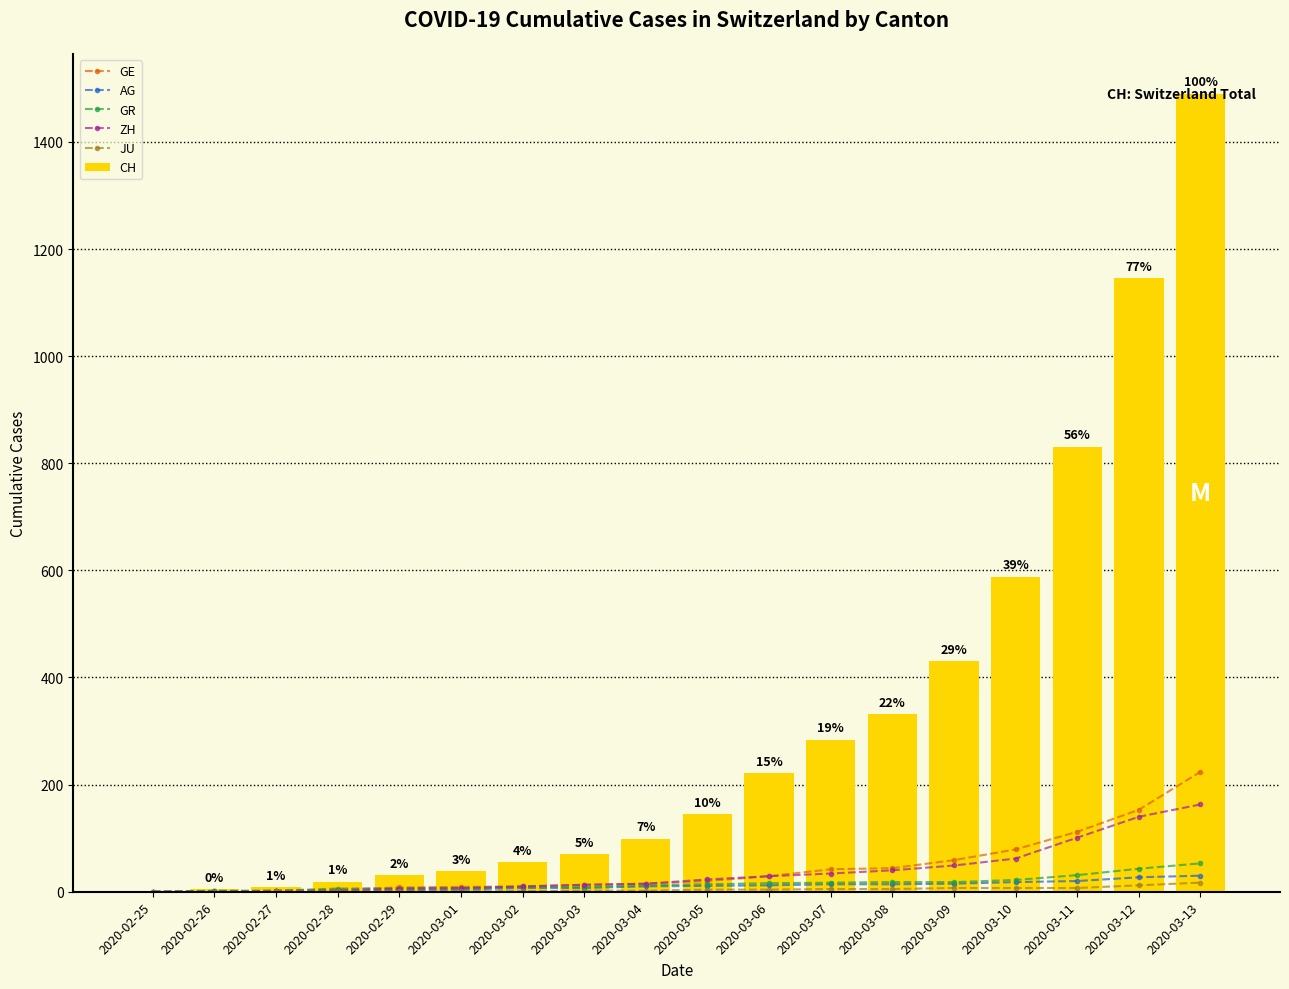

Reading right to left, extract all data points from this chart.

GE: 2020-03-13=224	2020-03-12=153	2020-03-11=112	2020-03-10=79	2020-03-09=59	2020-03-08=44	2020-03-07=42	2020-03-06=29	2020-03-05=20	2020-03-04=15	2020-03-03=13	2020-03-02=10	2020-03-01=9	2020-02-29=8	2020-02-28=4	2020-02-27=1	2020-02-26=1	2020-02-25=0
AG: 2020-03-13=30	2020-03-12=27	2020-03-11=20	2020-03-10=18	2020-03-09=15	2020-03-08=14	2020-03-07=14	2020-03-06=12	2020-03-05=11	2020-03-04=10	2020-03-03=7	2020-03-02=7	2020-03-01=4	2020-02-29=3	2020-02-28=1	2020-02-27=1	2020-02-26=1	2020-02-25=0
GR: 2020-03-13=53	2020-03-12=43	2020-03-11=31	2020-03-10=22	2020-03-09=18	2020-03-08=18	2020-03-07=17	2020-03-06=16	2020-03-05=14	2020-03-04=12	2020-03-03=9	2020-03-02=9	2020-03-01=6	2020-02-29=6	2020-02-28=6	2020-02-27=2	2020-02-26=2	2020-02-25=0
ZH: 2020-03-13=163	2020-03-12=140	2020-03-11=101	2020-03-10=62	2020-03-09=49	2020-03-08=40	2020-03-07=34	2020-03-06=29	2020-03-05=23	2020-03-04=15	2020-03-03=13	2020-03-02=10	2020-03-01=7	2020-02-29=6	2020-02-28=2	2020-02-27=2	2020-02-26=0	2020-02-25=0
JU: 2020-03-13=17	2020-03-12=12	2020-03-11=7	2020-03-10=7	2020-03-09=7	2020-03-08=5	2020-03-07=5	2020-03-06=4	2020-03-05=4	2020-03-04=2	2020-03-03=2	2020-03-02=1	2020-03-01=1	2020-02-29=1	2020-02-28=1	2020-02-27=1	2020-02-26=0	2020-02-25=0
CH: 2020-03-13=1490	2020-03-12=1146	2020-03-11=831	2020-03-10=588	2020-03-09=430	2020-03-08=331	2020-03-07=284	2020-03-06=221	2020-03-05=145	2020-03-04=99	2020-03-03=70	2020-03-02=55	2020-03-01=38	2020-02-29=31	2020-02-28=19	2020-02-27=9	2020-02-26=5	2020-02-25=0